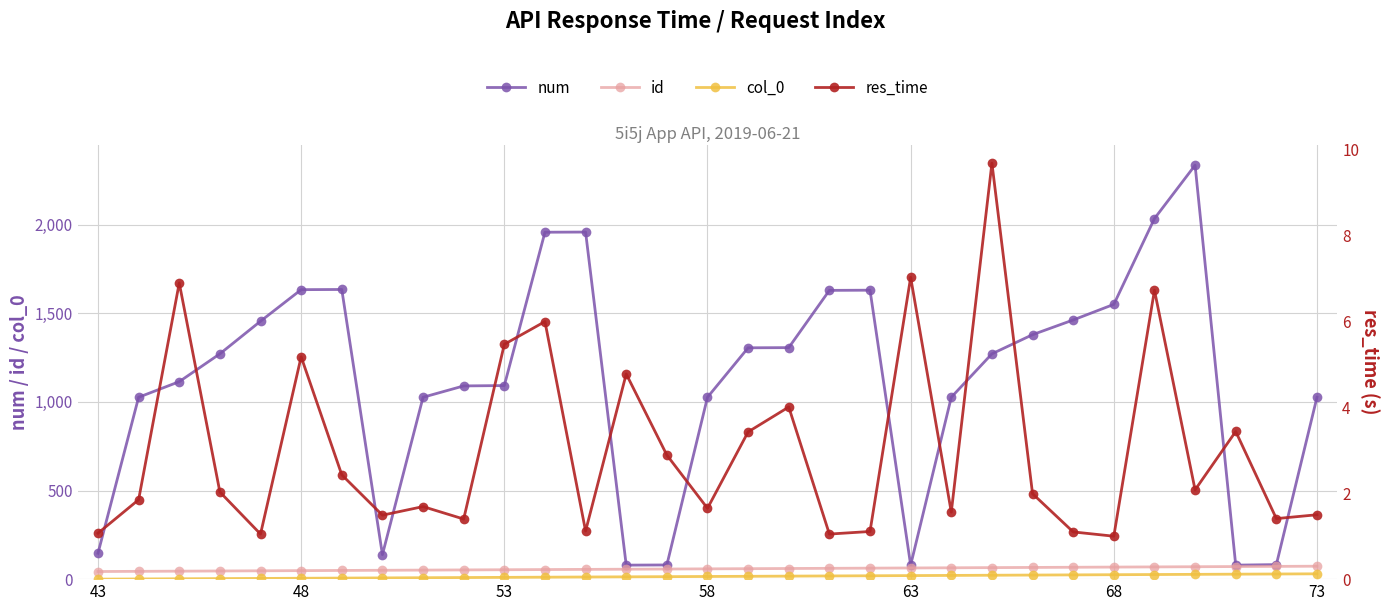

Is this an area chart (filled region under the line)?

No